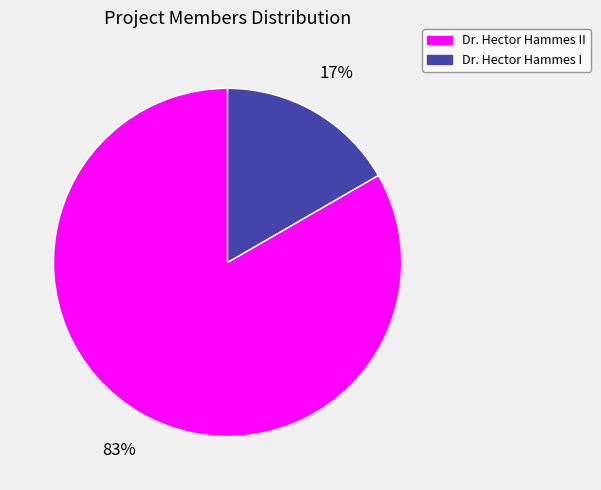

To the nearest percent, what is the average slice percentage?

50%